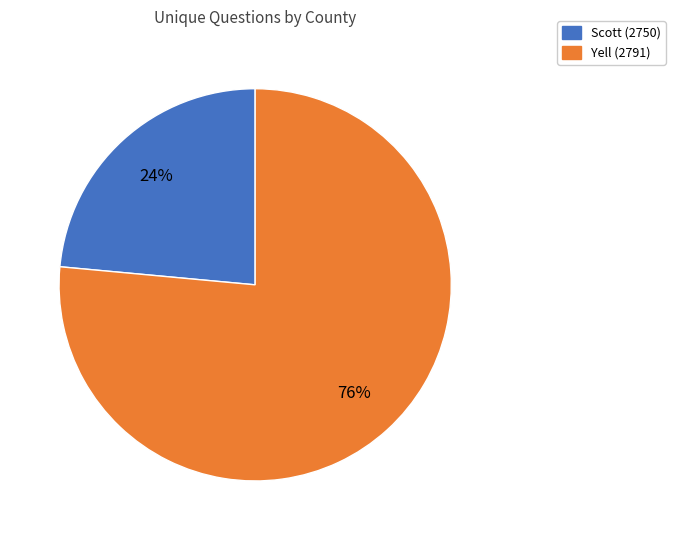

The Scott (2750) slice represents 24% of the pie. True or false?

True